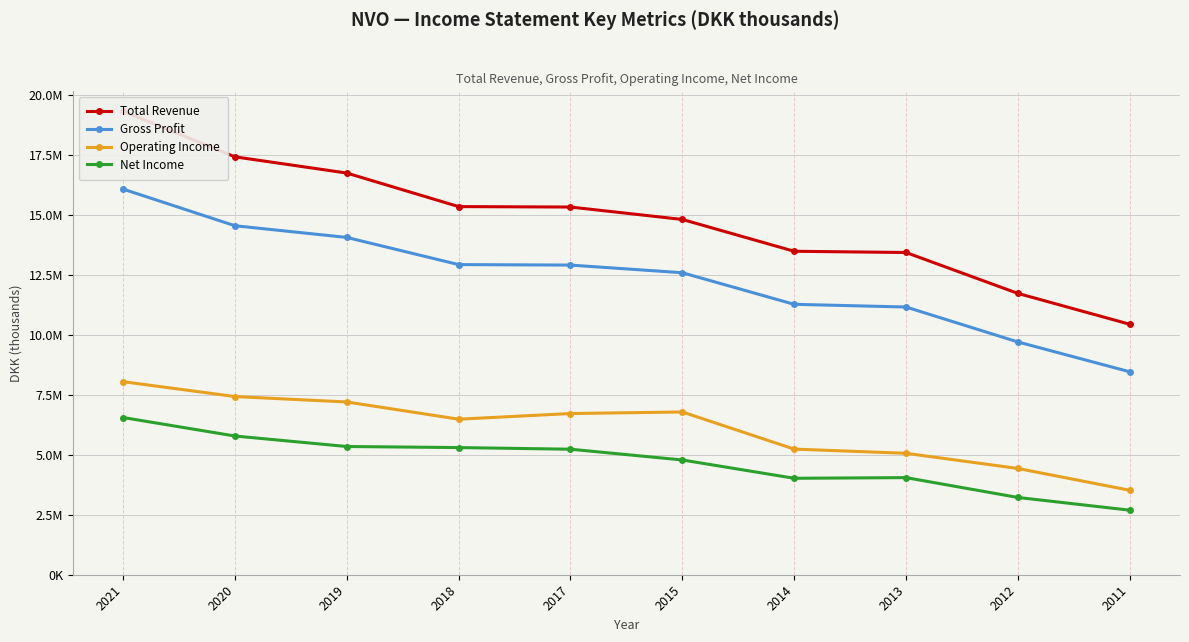

True or false: Total Revenue has more than 2 interior local peaks.

False